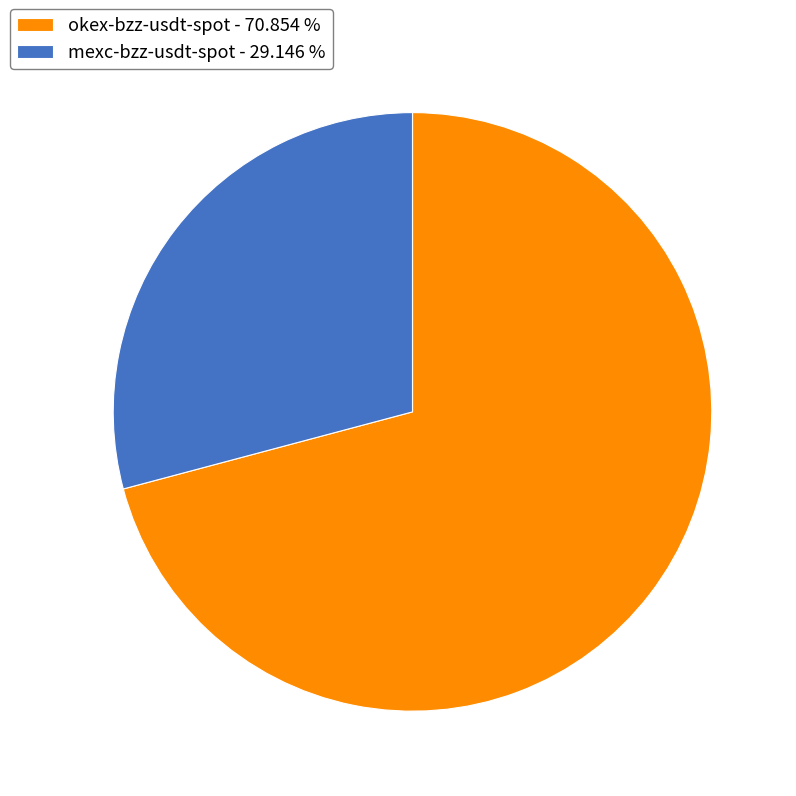

Which has a higher value, okex-bzz-usdt-spot - 70.854 % or mexc-bzz-usdt-spot - 29.146 %?

okex-bzz-usdt-spot - 70.854 %